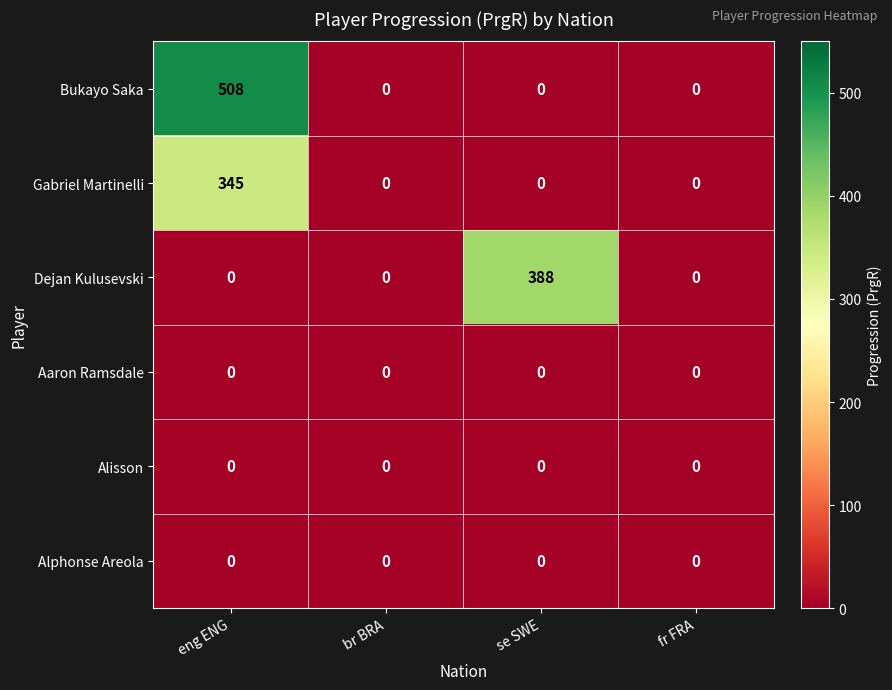

Reading right to left, transcribe all the data shown in this chart.

Bukayo Saka: fr FRA=0	se SWE=0	br BRA=0	eng ENG=508
Gabriel Martinelli: fr FRA=0	se SWE=0	br BRA=0	eng ENG=345
Dejan Kulusevski: fr FRA=0	se SWE=388	br BRA=0	eng ENG=0
Aaron Ramsdale: fr FRA=0	se SWE=0	br BRA=0	eng ENG=0
Alisson: fr FRA=0	se SWE=0	br BRA=0	eng ENG=0
Alphonse Areola: fr FRA=0	se SWE=0	br BRA=0	eng ENG=0